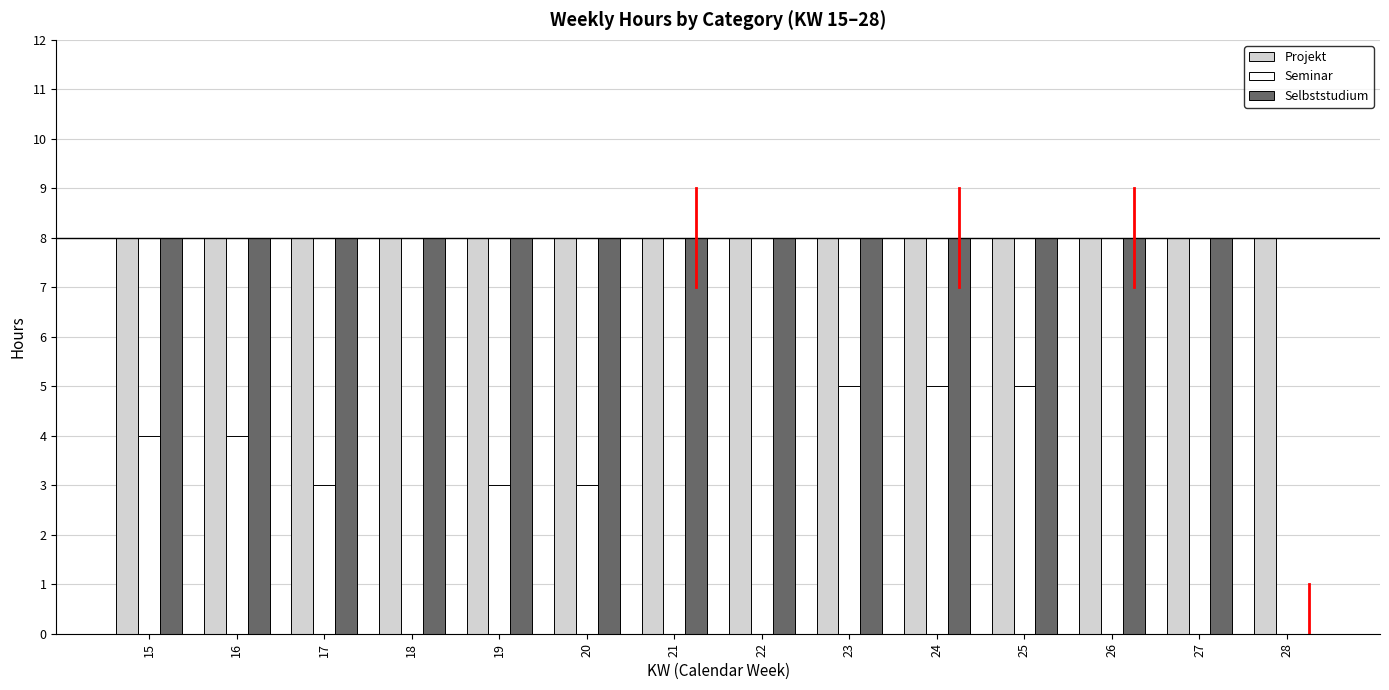

Is the value of Projekt at 25 greater than the value of Seminar at 19?

Yes